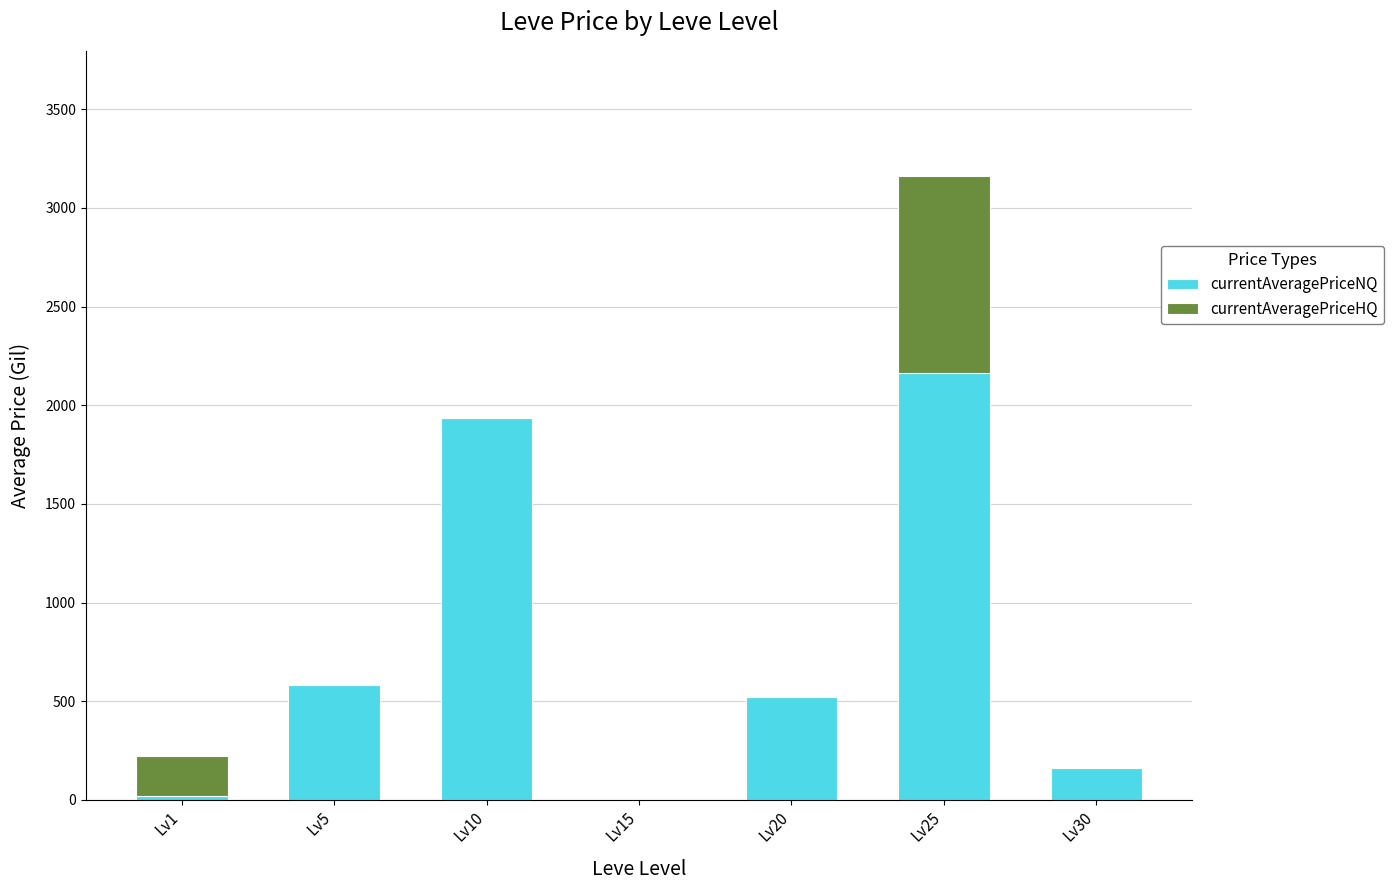

At which category is the sum across all series the highest?

Lv25